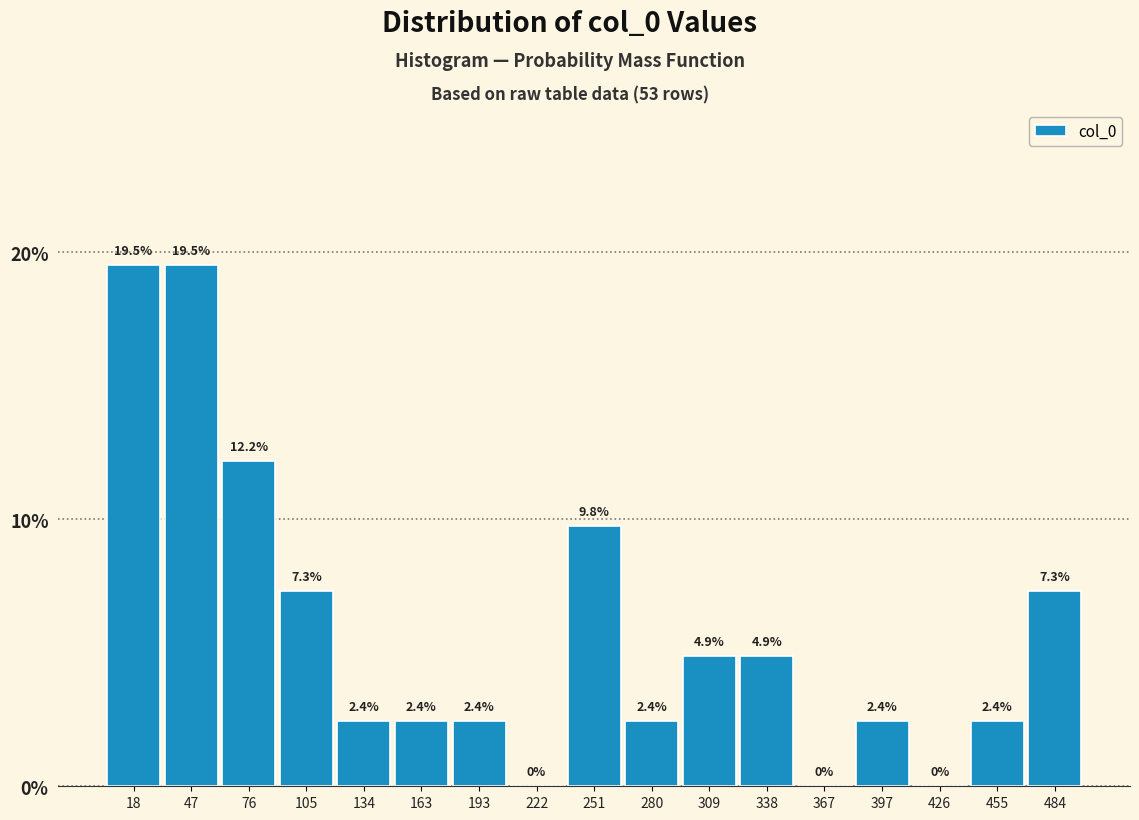

Reading left to right, transcribe this chart: for each bar, give the range it covers on the x-axis and its height. The bar edges are not printed on the chart, so give them approximately, as read against the axis.

5 to 30: 19.5
30 to 60: 19.5
60 to 90: 12.2
90 to 120: 7.3
120 to 150: 2.4
150 to 180: 2.4
180 to 205: 2.4
205 to 235: 0.0
235 to 265: 9.8
265 to 295: 2.4
295 to 325: 4.9
325 to 355: 4.9
355 to 380: 0.0
380 to 410: 2.4
410 to 440: 0.0
440 to 470: 2.4
470 to 500: 7.3